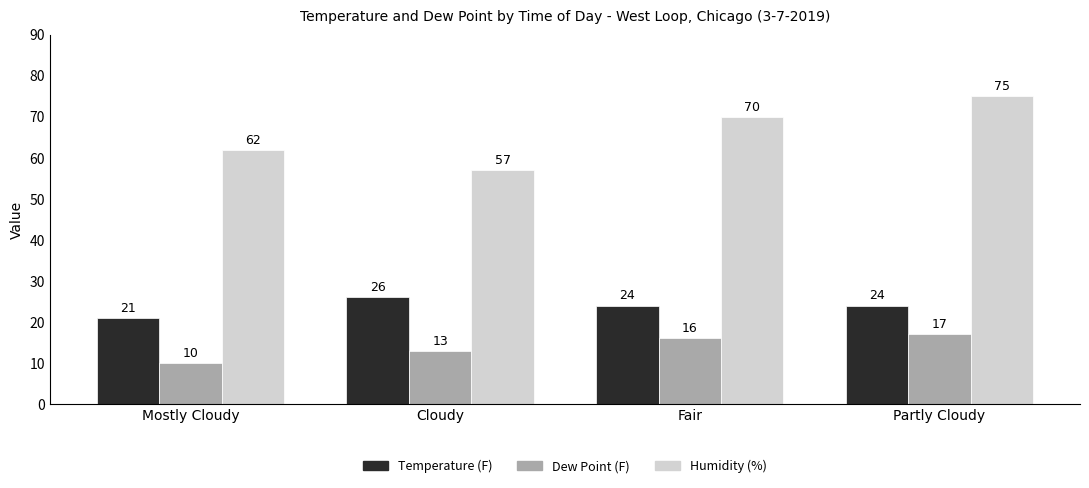

What position from the left is Fair?

3